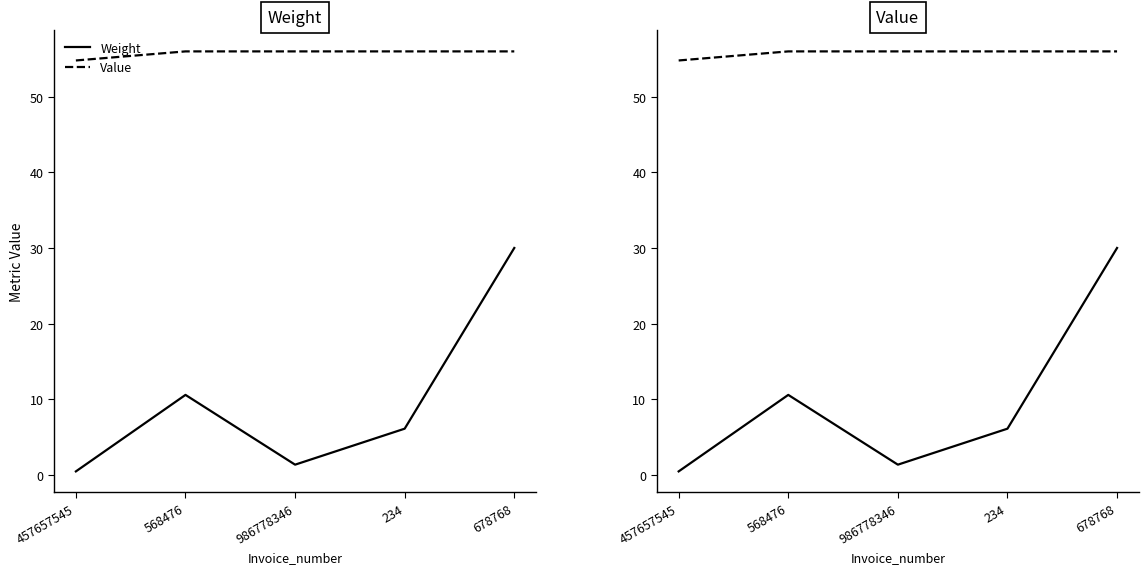

List the series in order of their peak value, lowest first.

Weight, Value